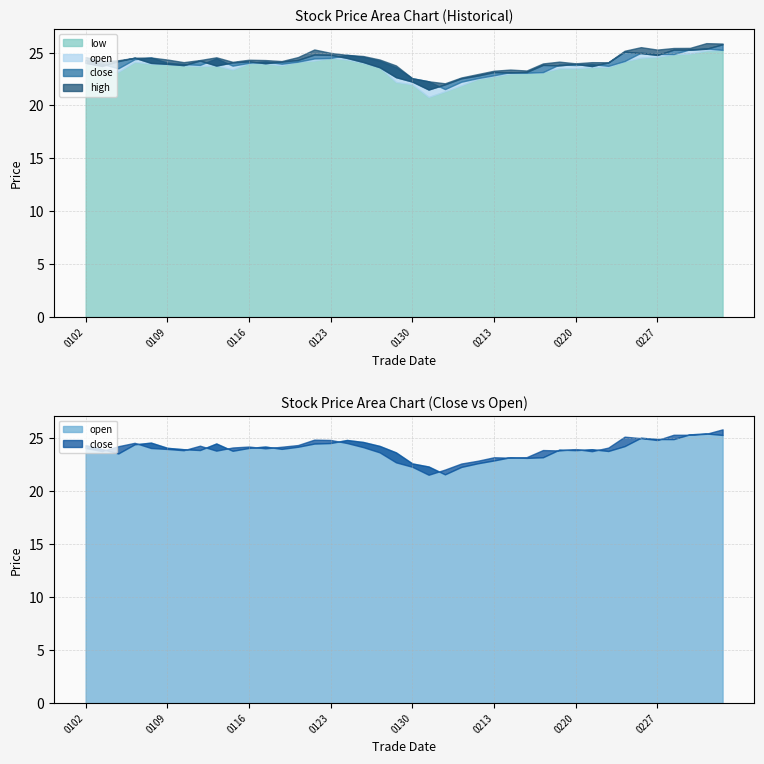

Is it true that low equals 6.2 at 20190304?

False